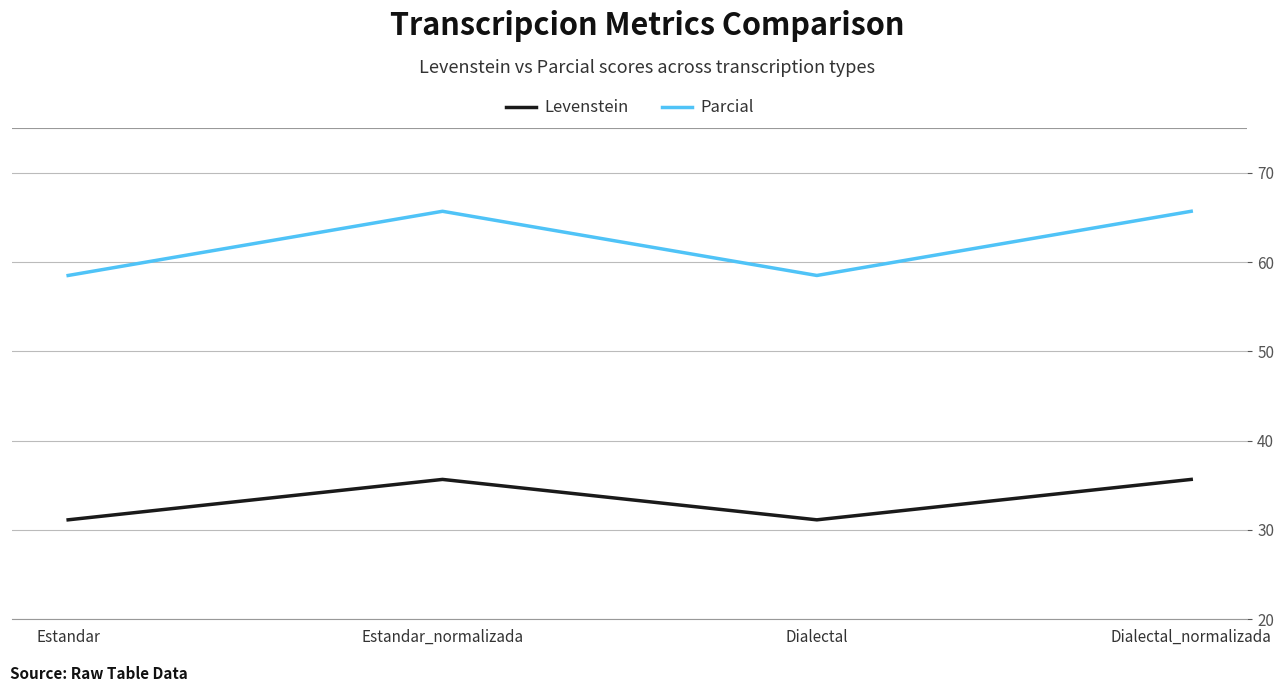

Rank the series by their maximum value, from highest to lowest.

Parcial, Levenstein